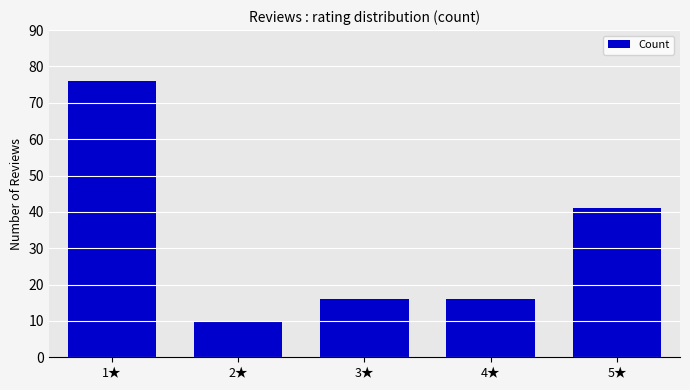

What is the smallest value displayed?

10